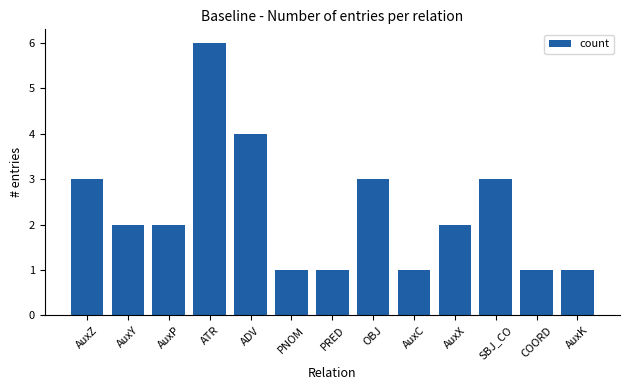

What is the ratio of the value at AuxK to the value at AuxX?

0.5